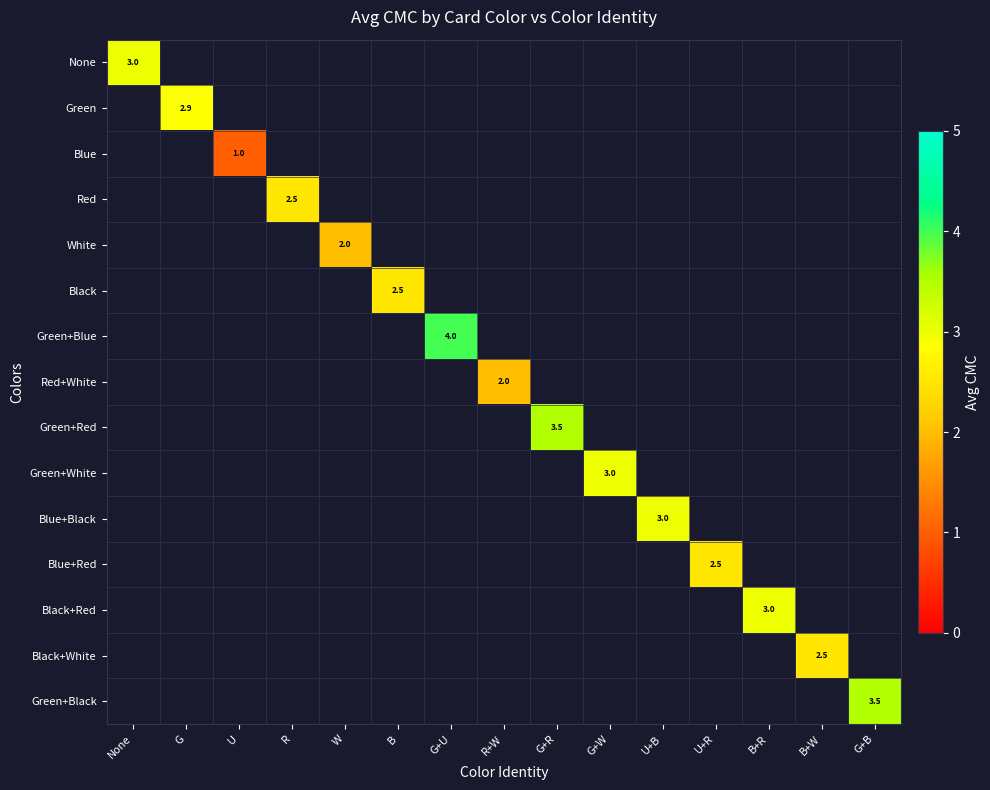

The Green+Red series shows 0.0 at G+W. True or false?

True